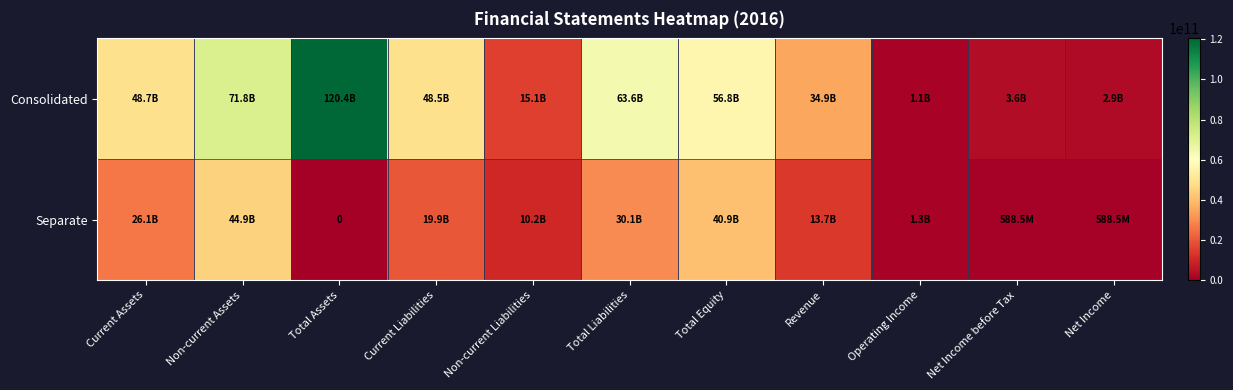

True or false: Separate has a value of 53522620474 at Total Equity.

False